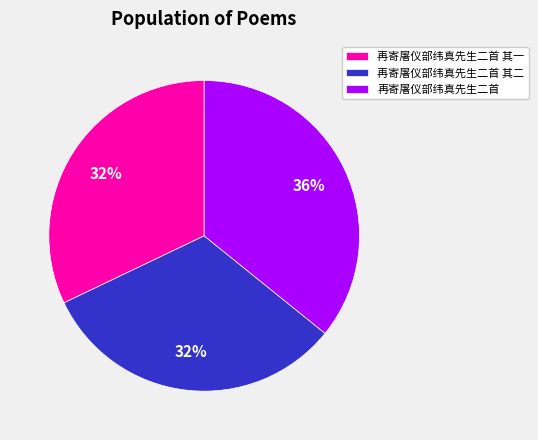

Approximately how many times larger is the value at 再寄屠仪部纬真先生二首 其二 compared to 再寄屠仪部纬真先生二首?

0.9